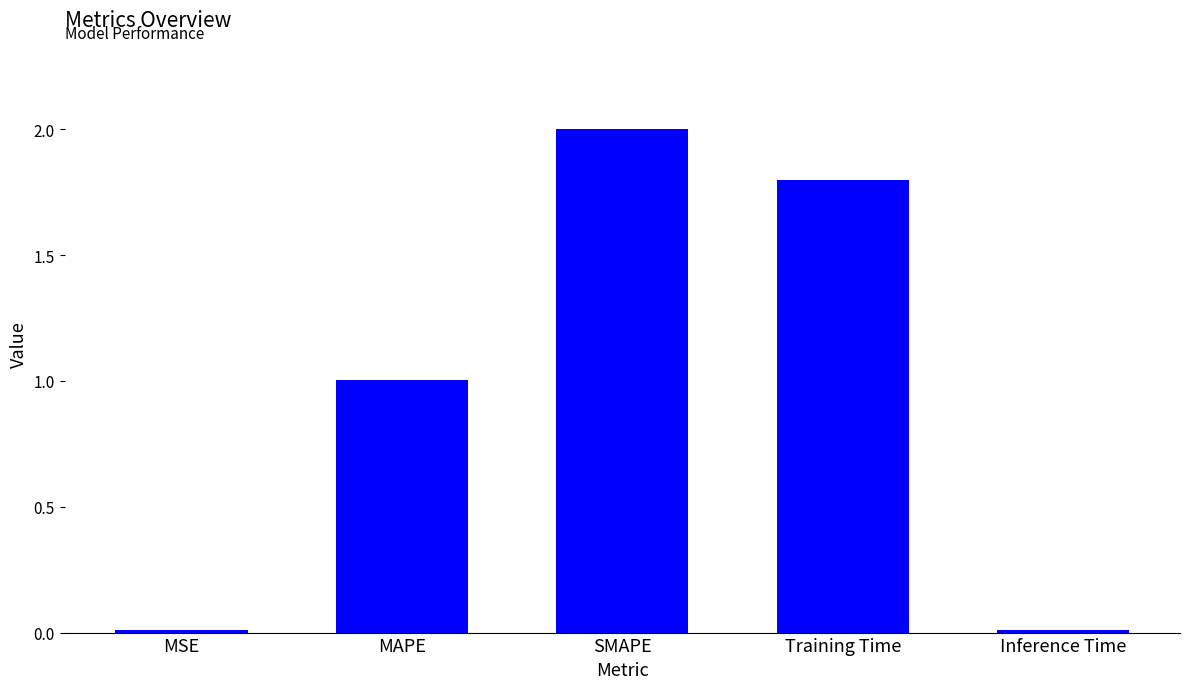

What is the average value?

1.0